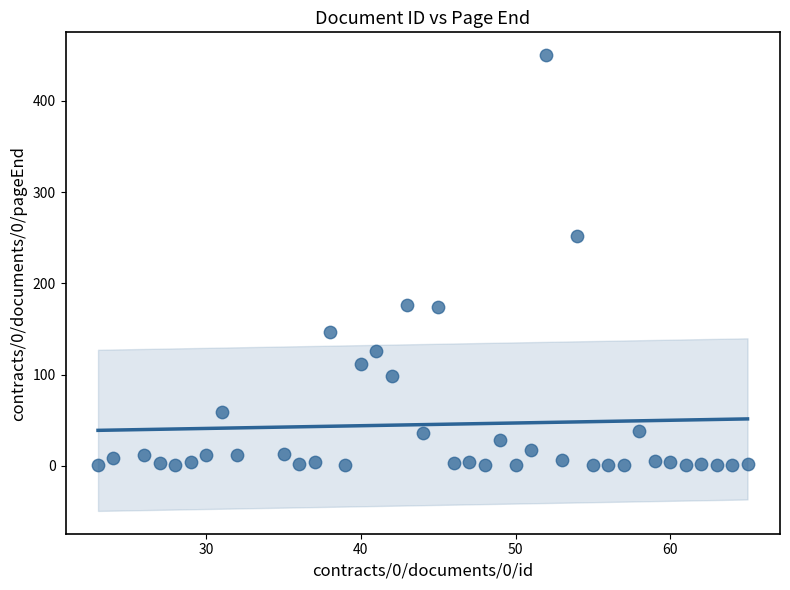

What Y value in the scatter plot is closest to 225?

252